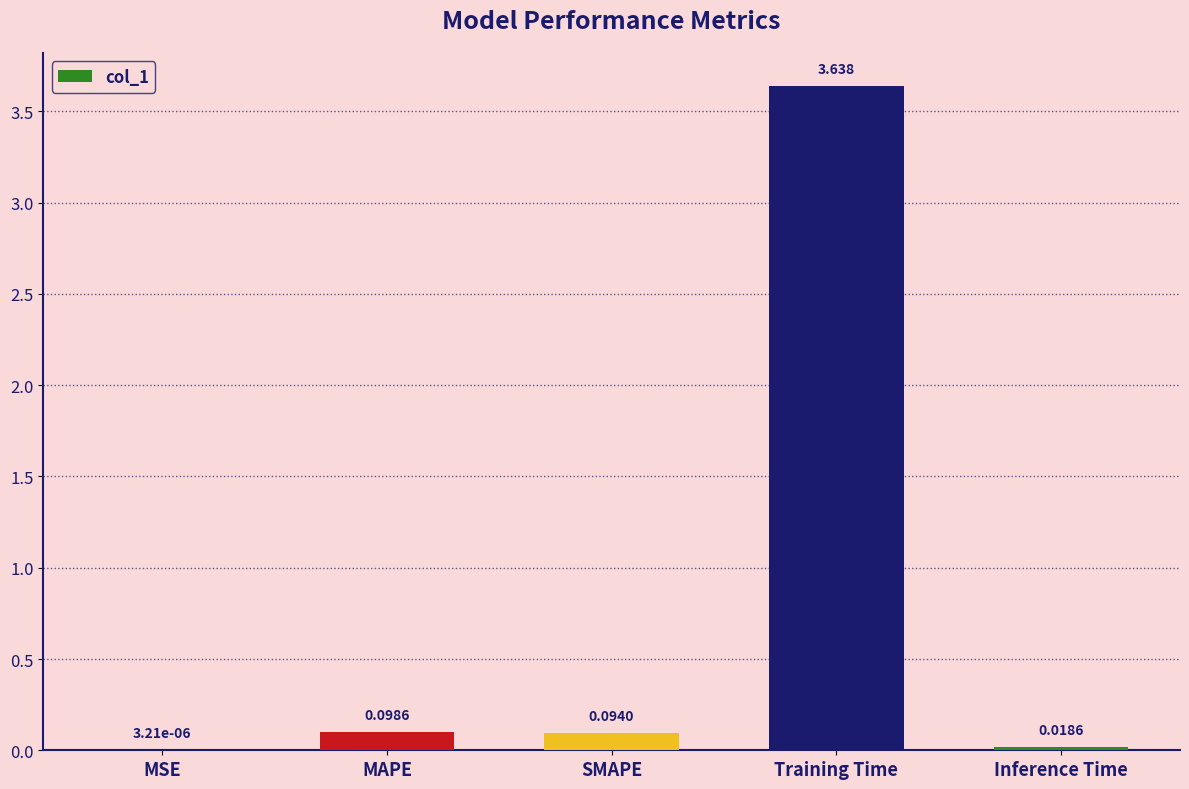

At which label is the value closest to 1?

MAPE